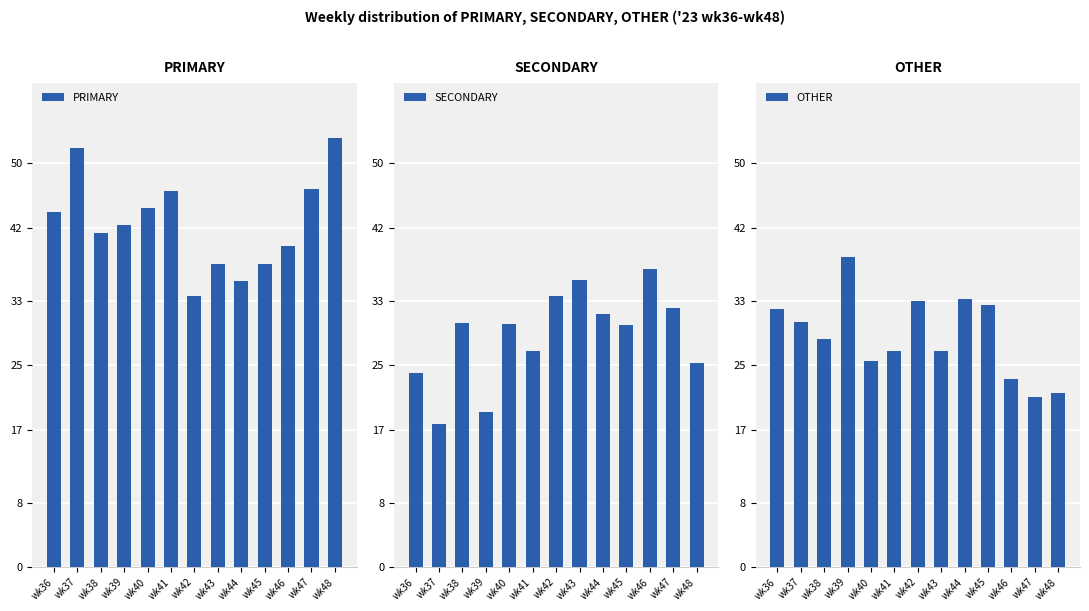

Is it true that PRIMARY equals 9.1 at wk44?

False